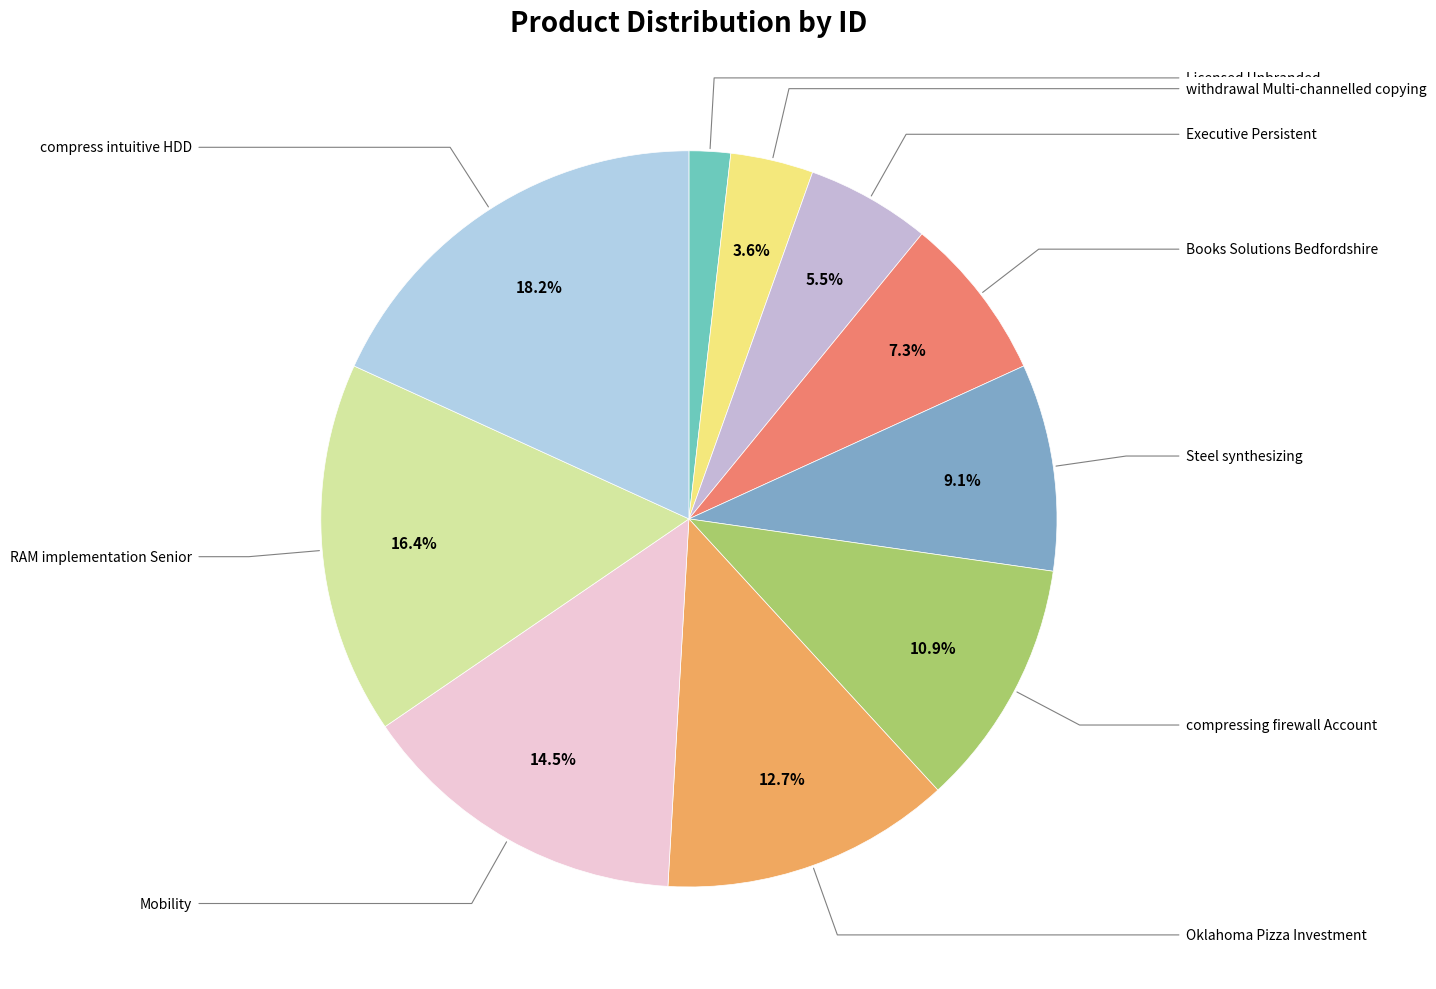

Rank the categories by value from highest to lowest.

compress intuitive HDD, RAM implementation Senior, Mobility, Oklahoma Pizza Investment, compressing firewall Account, Steel synthesizing, Books Solutions Bedfordshire, Executive Persistent, withdrawal Multi-channelled copying, Licensed Unbranded